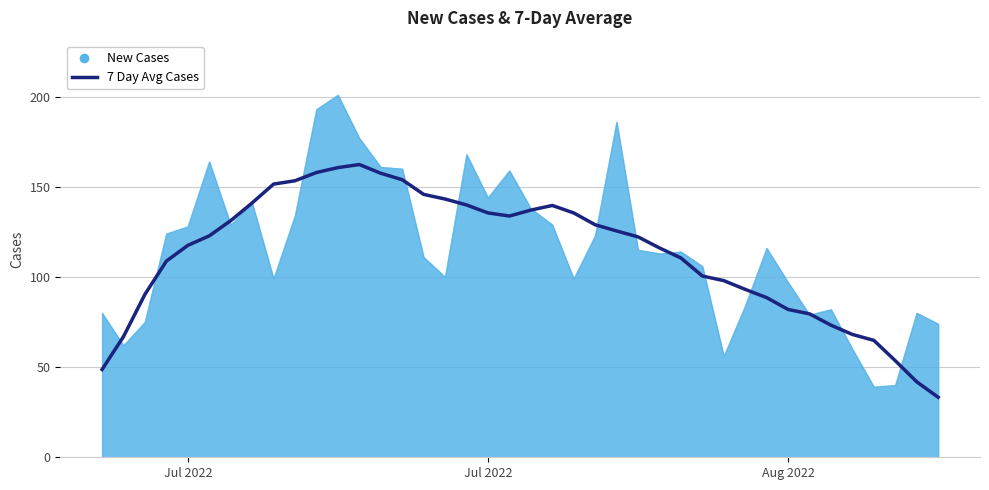

List the series in order of their peak value, highest first.

New Cases, 7 Day Avg Cases